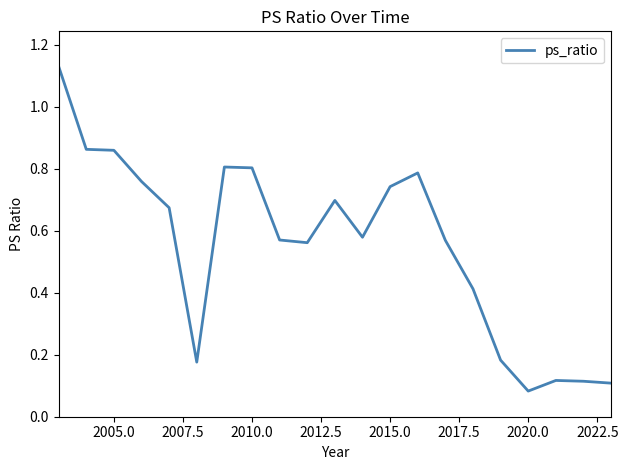

What is the difference between the maximum and minimum values?

1.0